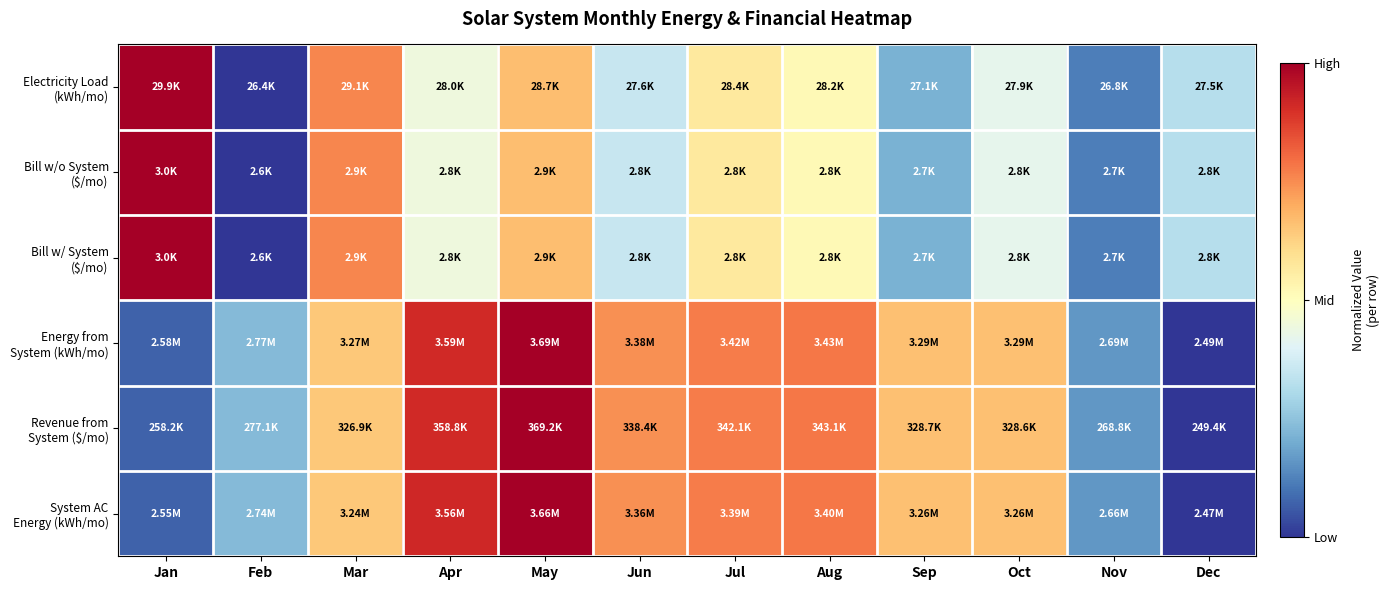

At how many categories does at least one series exceed 0?

12